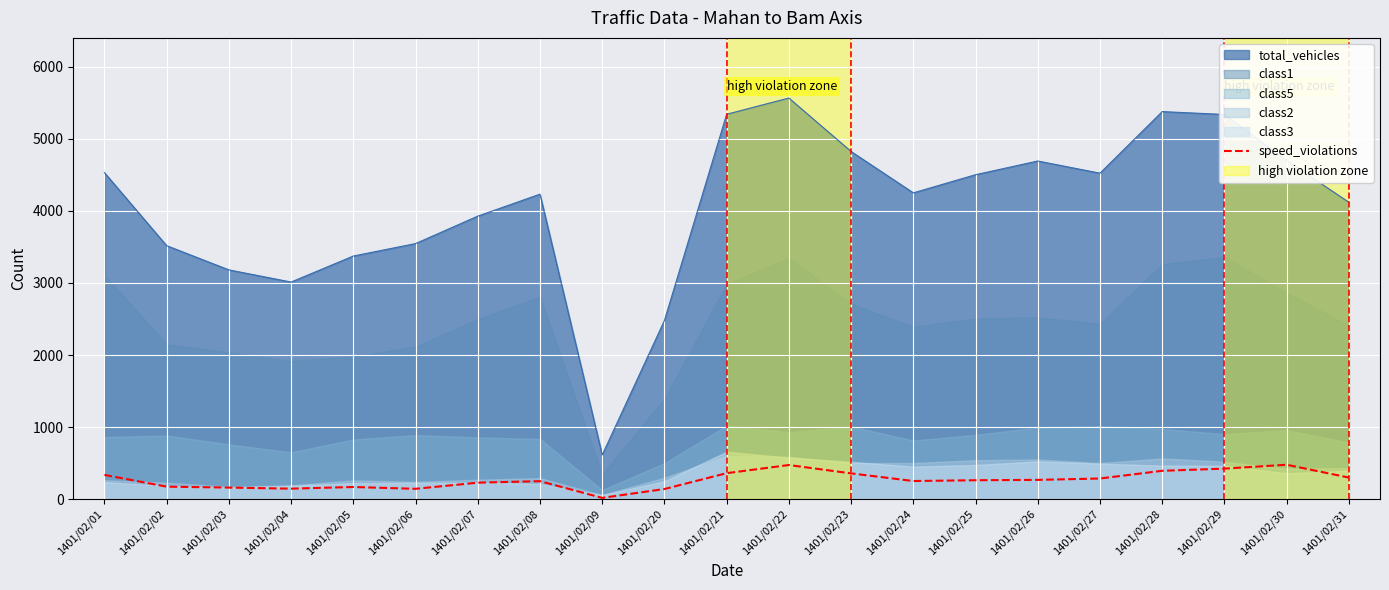

True or false: speed_violations and total_vehicles intersect in this chart.

False